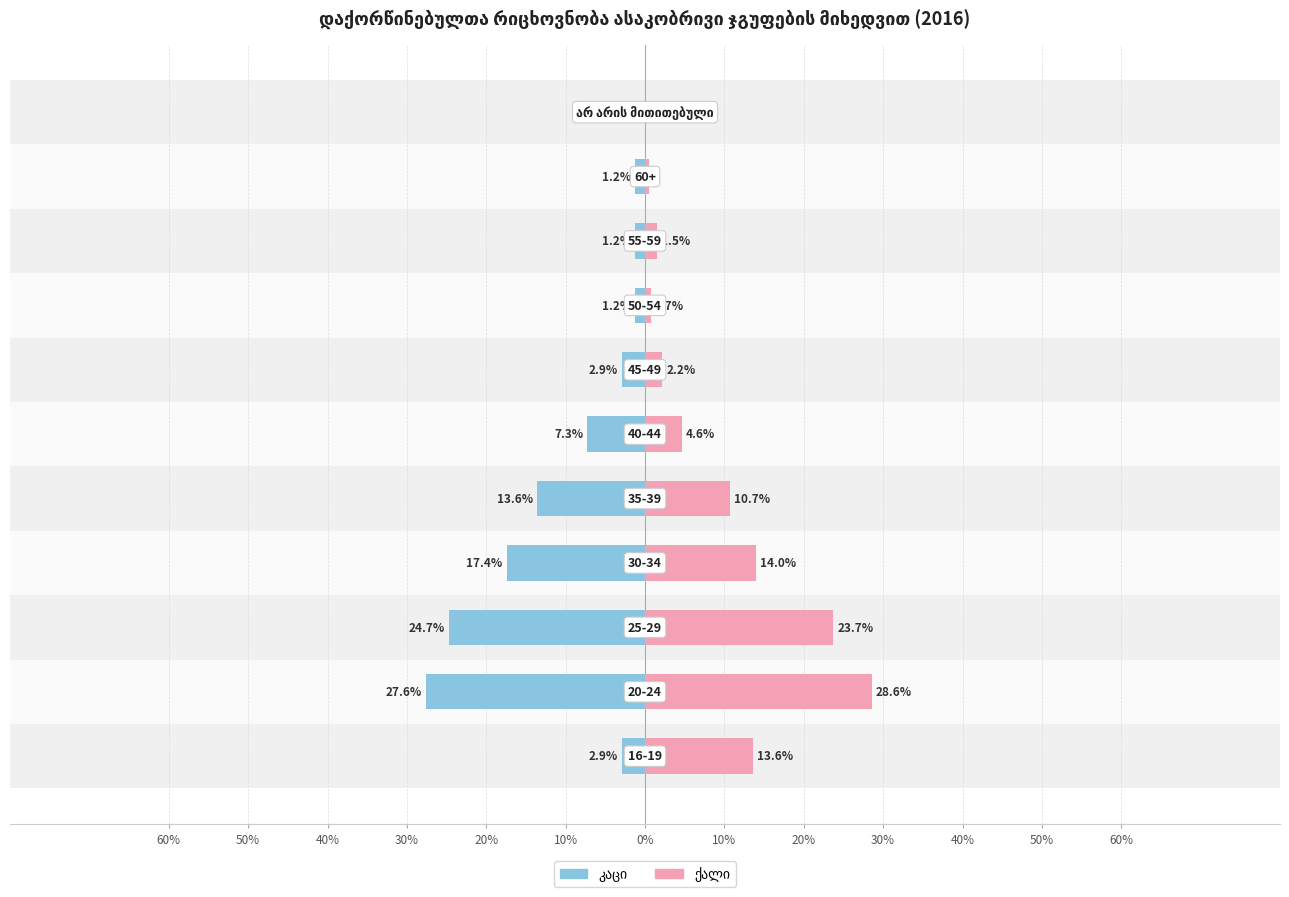

Reading left to right, transcribe all the data shown in this chart.

კაცი: -2.9	-27.6	-24.7	-17.4	-13.6	-7.3	-2.9	-1.2	-1.2	-1.2	0.0
ქალი: 13.6	28.6	23.7	14.0	10.7	4.6	2.2	0.7	1.5	0.5	0.0